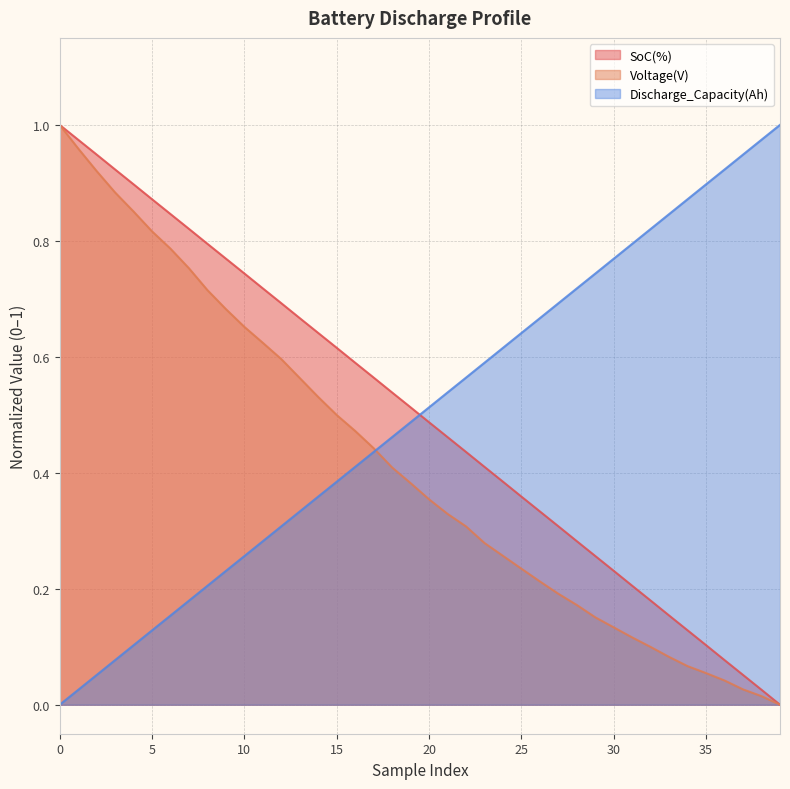

List the labels in order of Discharge_Capacity(Ah) value, largest first.

39, 38, 37, 36, 35, 34, 33, 32, 31, 30, 29, 28, 27, 26, 25, 24, 23, 22, 21, 20, 19, 18, 17, 16, 15, 14, 13, 12, 11, 10, 9, 8, 7, 6, 5, 4, 3, 2, 1, 0